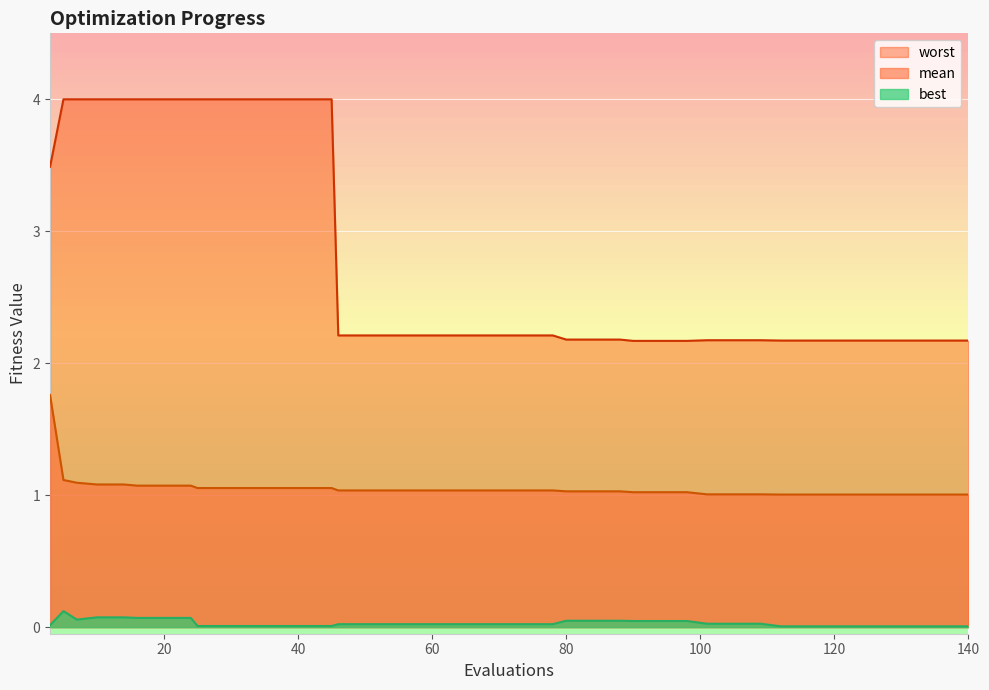

Which label corresponds to the largest value in the chart?

5